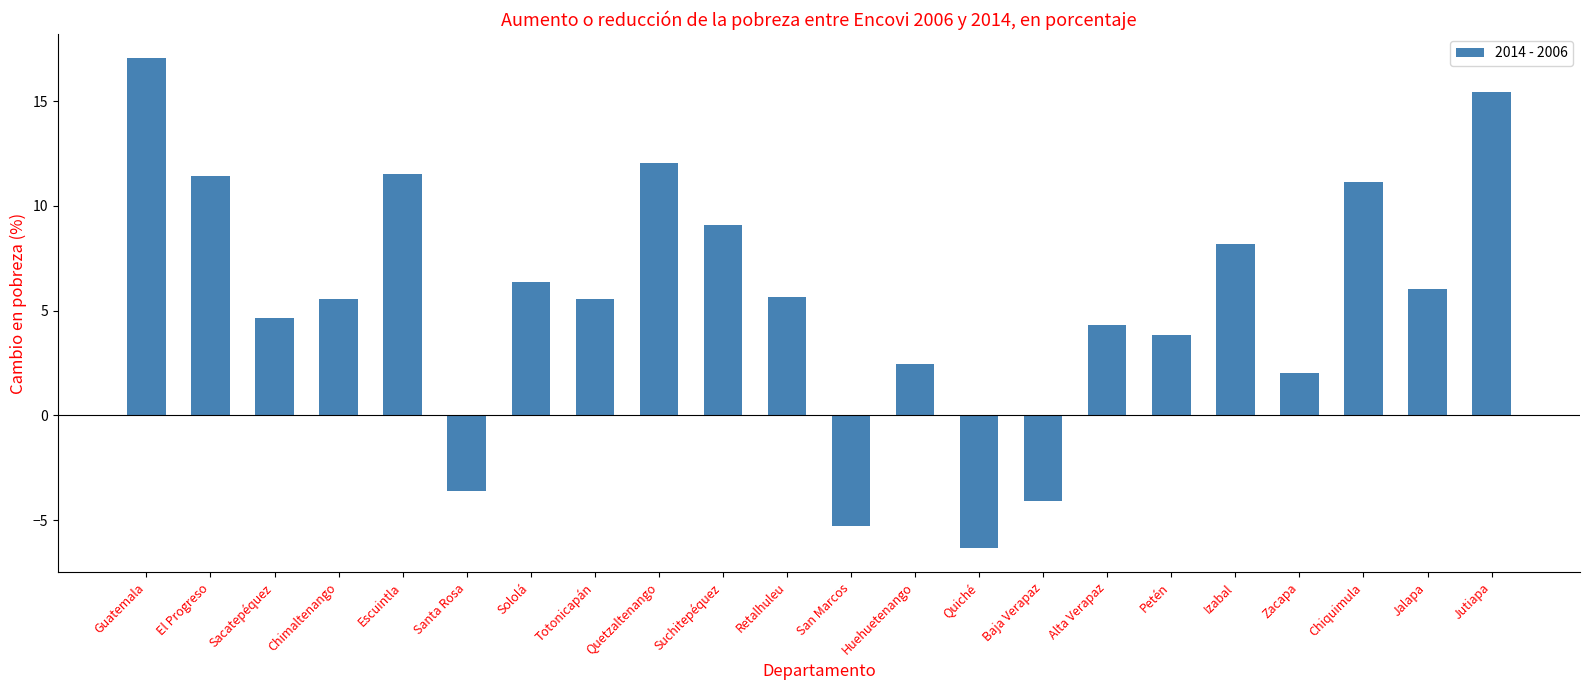

What is the label of the 13th bar from the left?

Huehuetenango